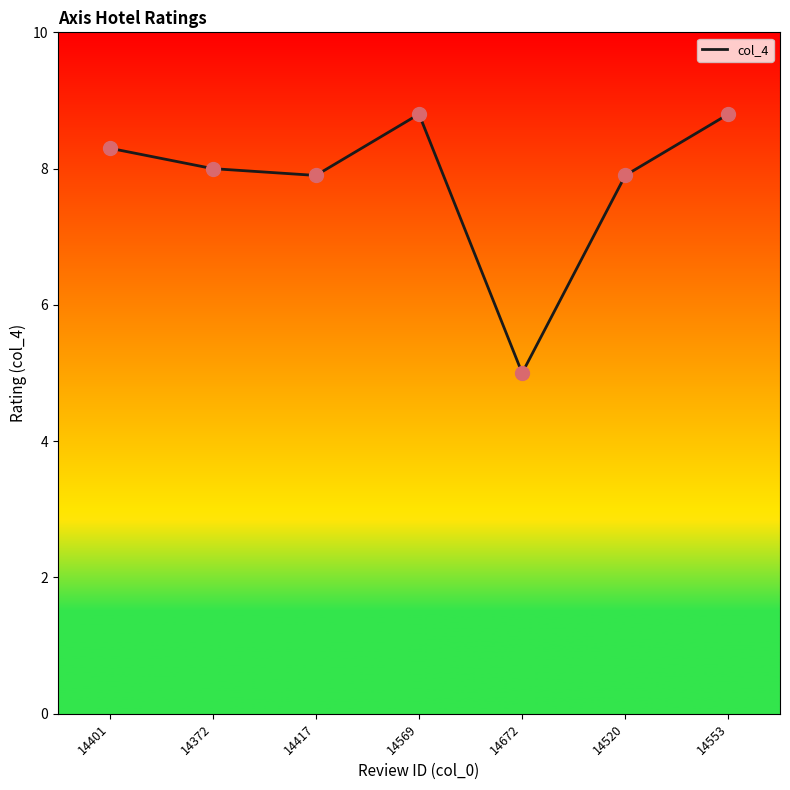

Between 14401 and 14569, which is larger?

14569